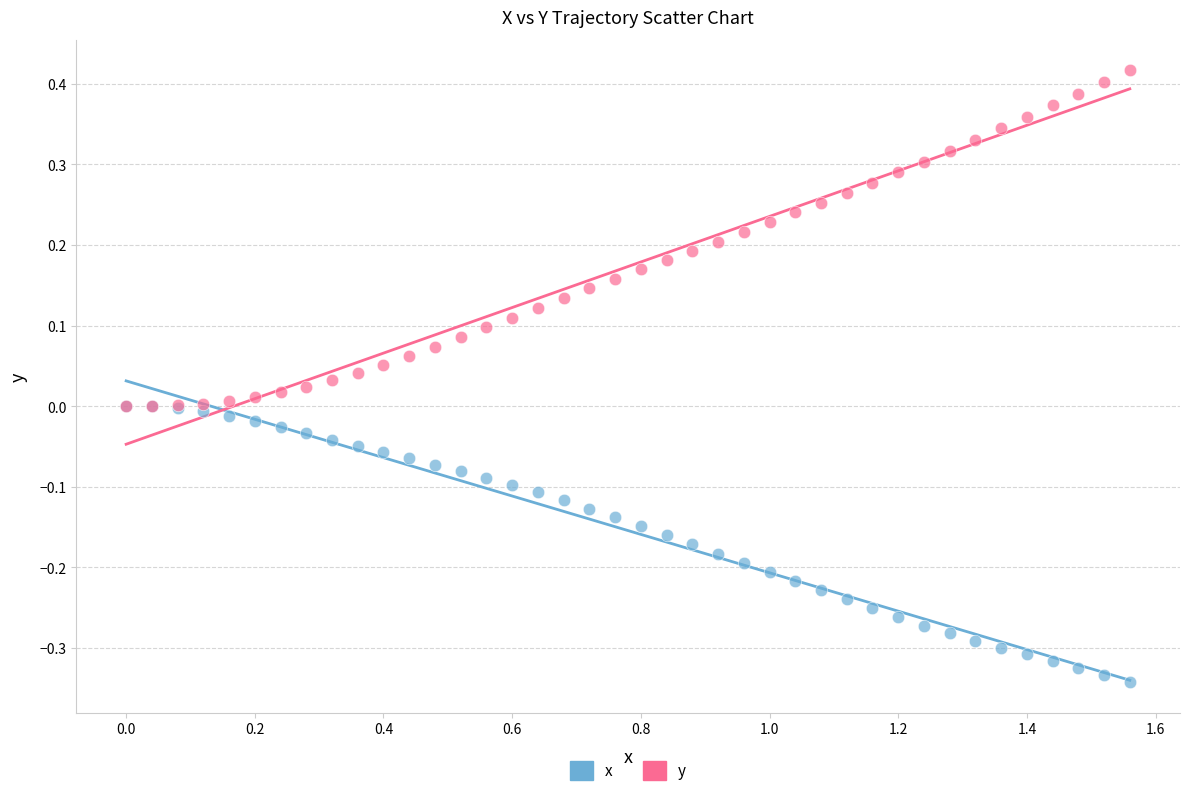

Which series has the widest spread of Y values?

y